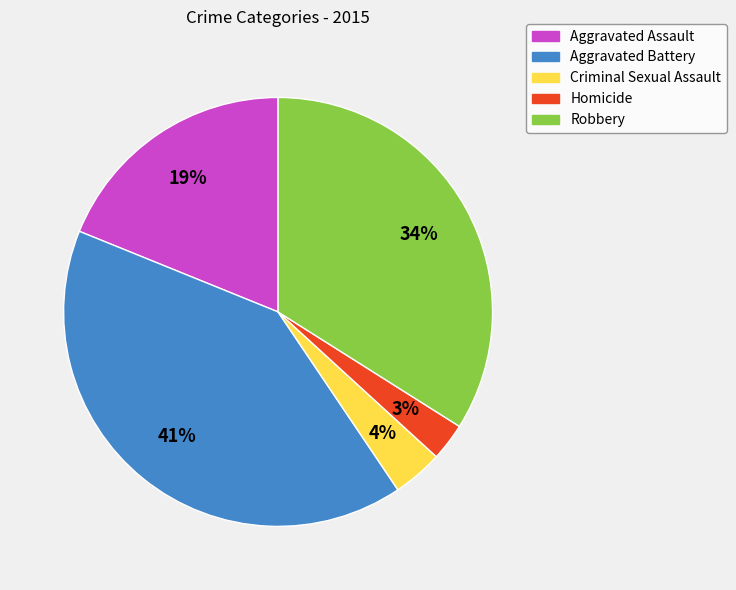

Is the sum of Aggravated Assault and Homicide greater than half?

No